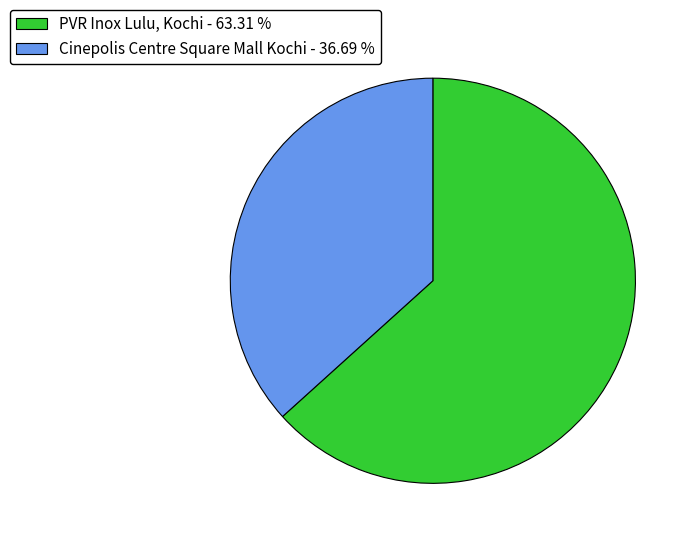

Between Cinepolis Centre Square Mall Kochi - 36.69 % and PVR Inox Lulu, Kochi - 63.31 %, which is larger?

PVR Inox Lulu, Kochi - 63.31 %